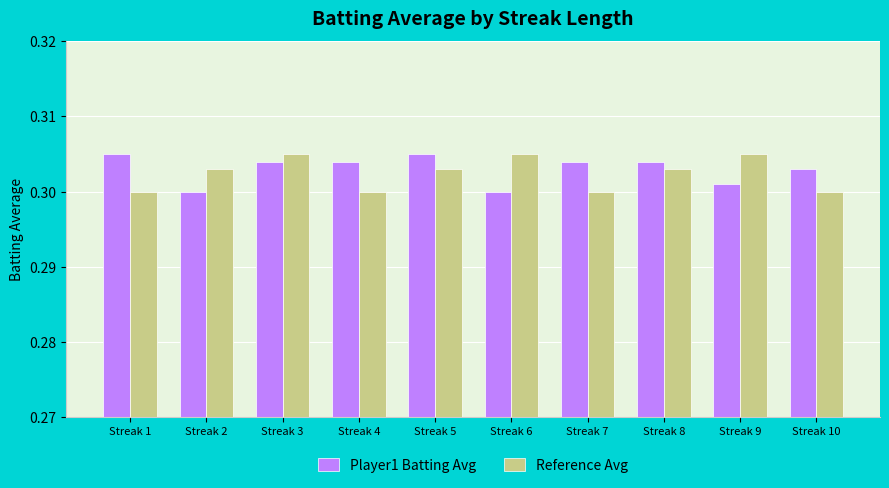

Count the Reference Avg values in the range 0 to 1.

10